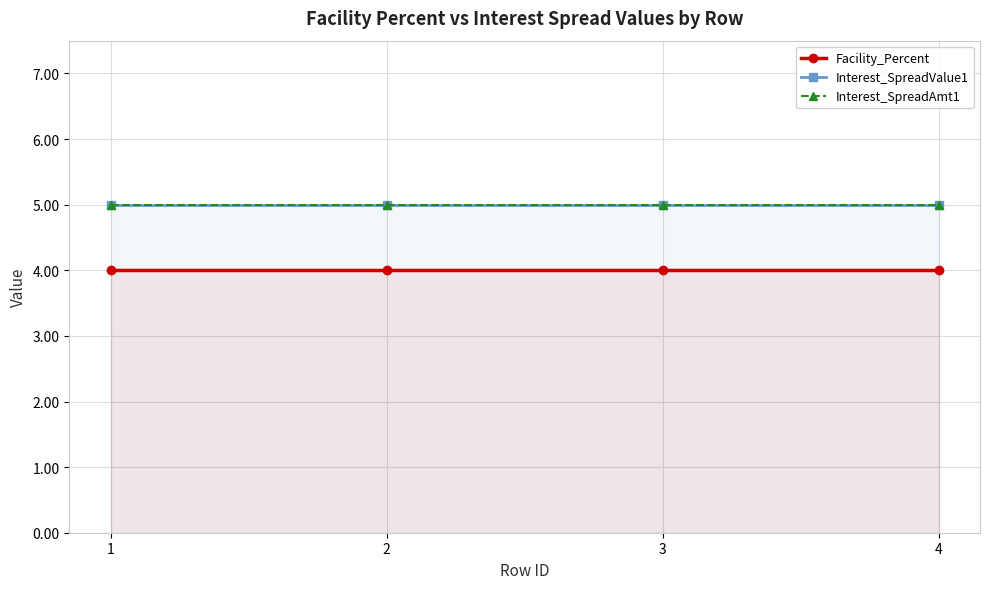

Which label corresponds to the largest value in the chart?

1